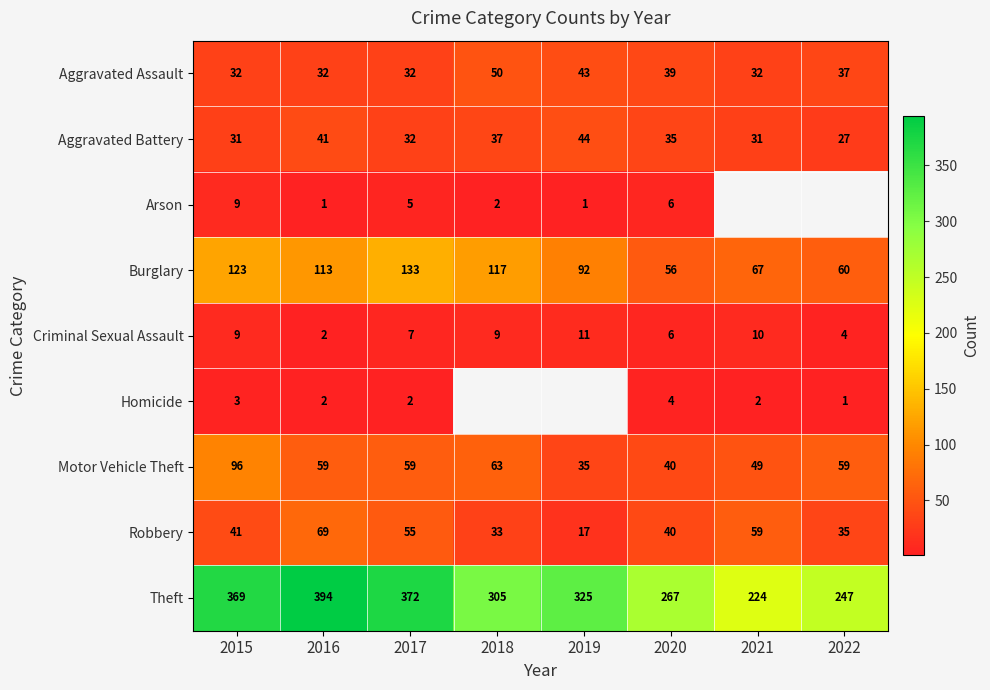

At which category is the sum across all series the highest?

2015